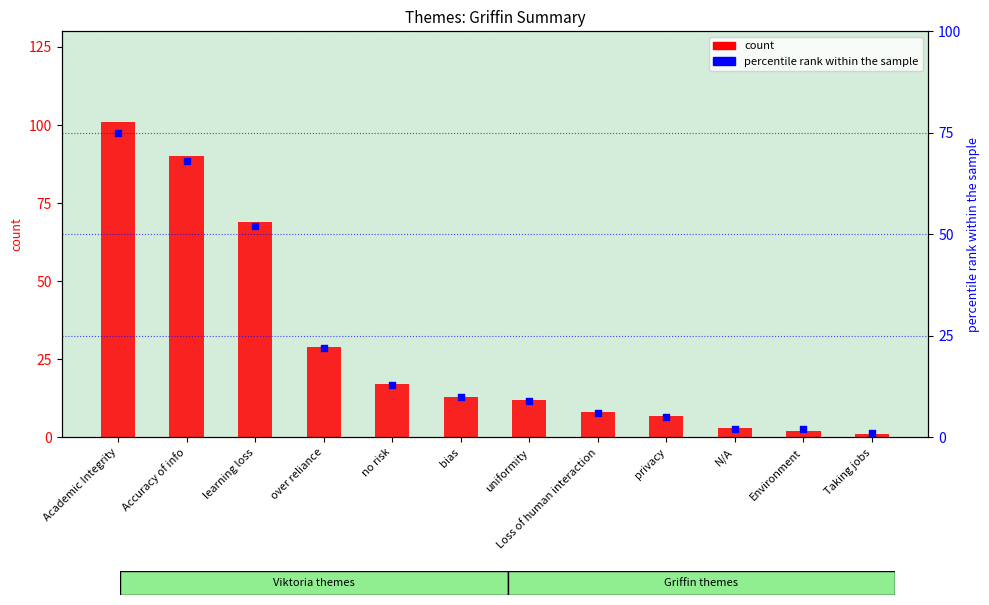

Is the value of percentile rank within the sample at privacy greater than the value of count at uniformity?

No